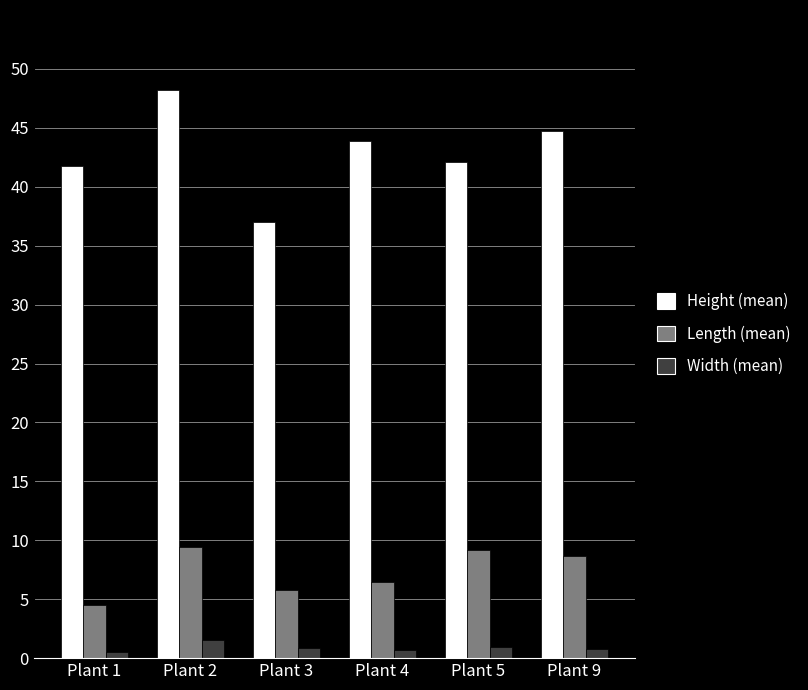

Read the Height (mean) value at Plant 2.

48.2